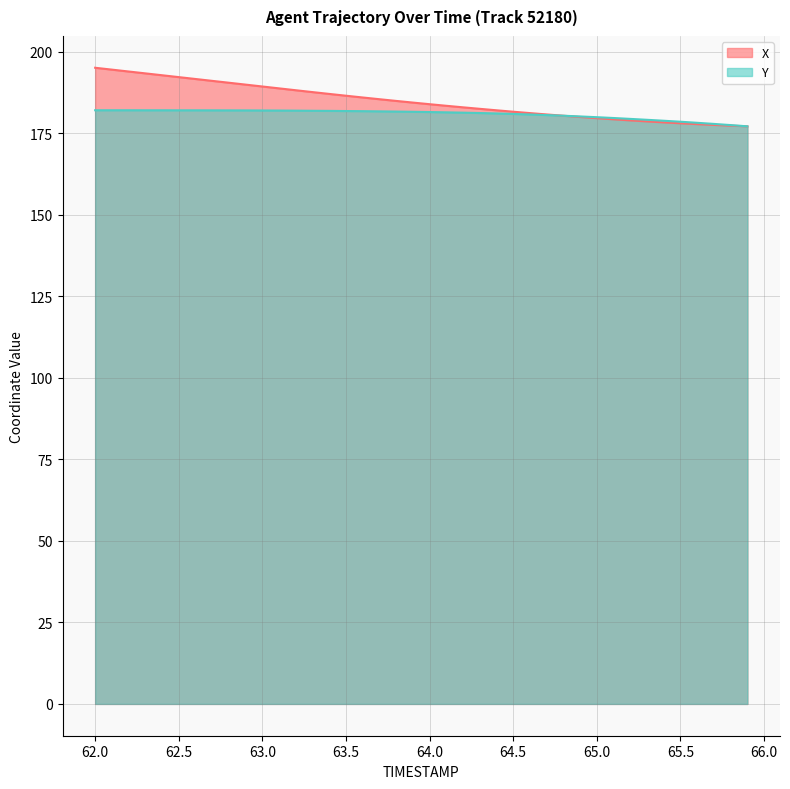

The value of X at 65.8 is 104.8. True or false?

False